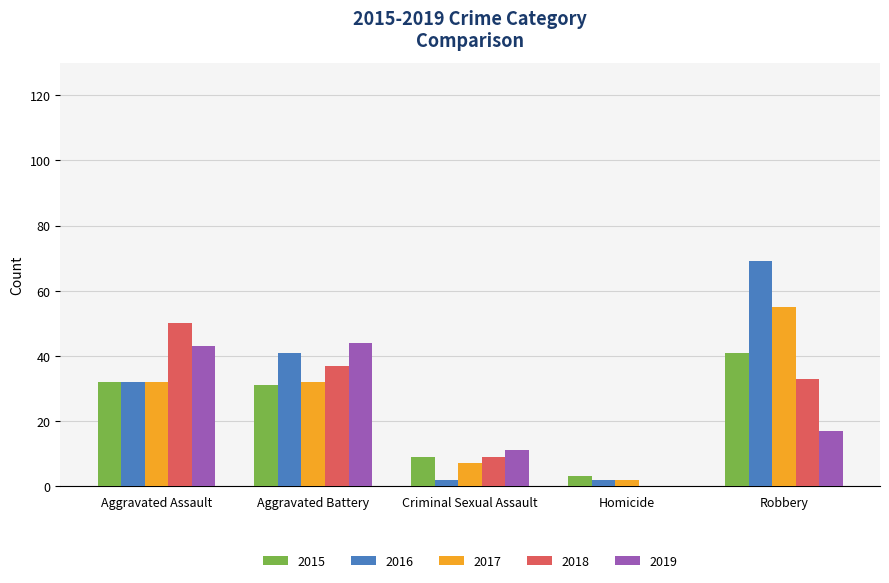

Between Aggravated Assault and Robbery, which series saw the biggest shift?

2016